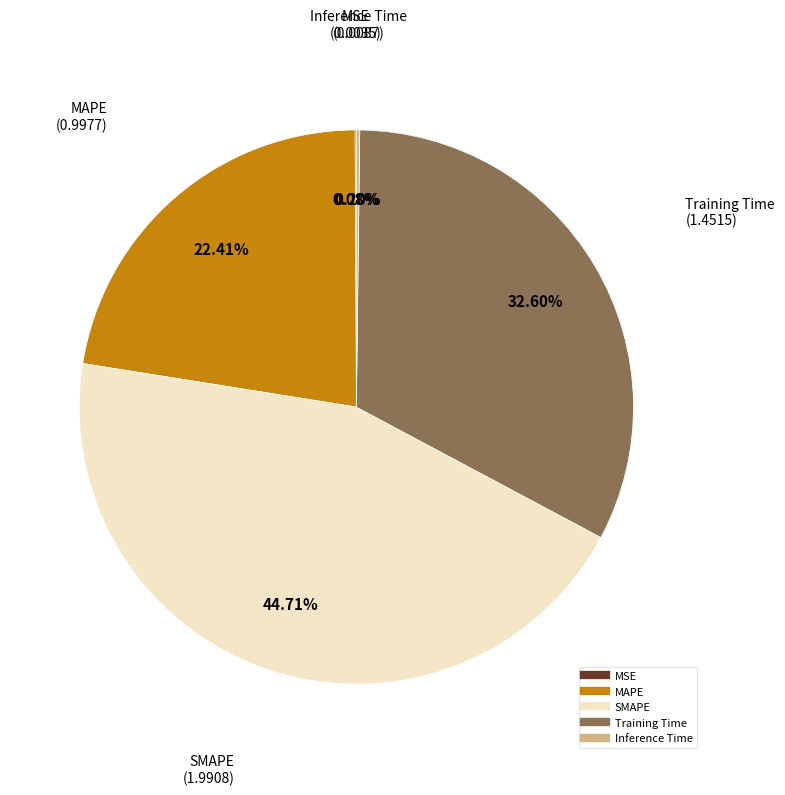

What is the largest slice in the pie chart?

SMAPE